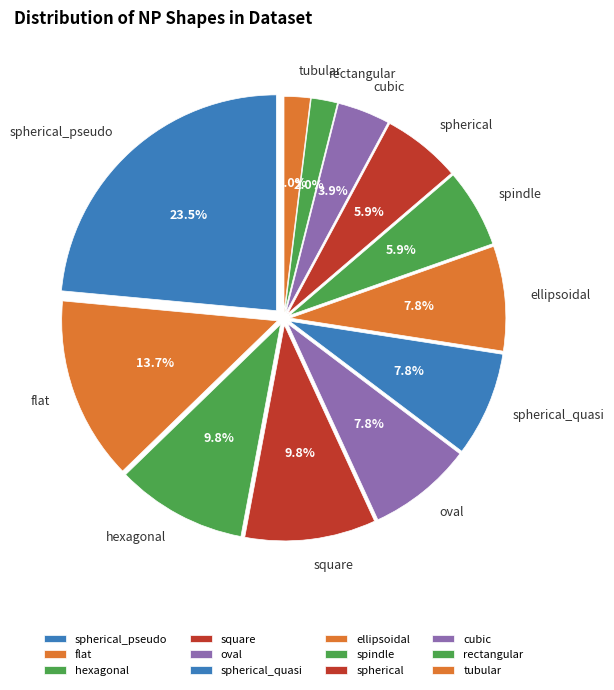

Count the number of slices in the pie.

12